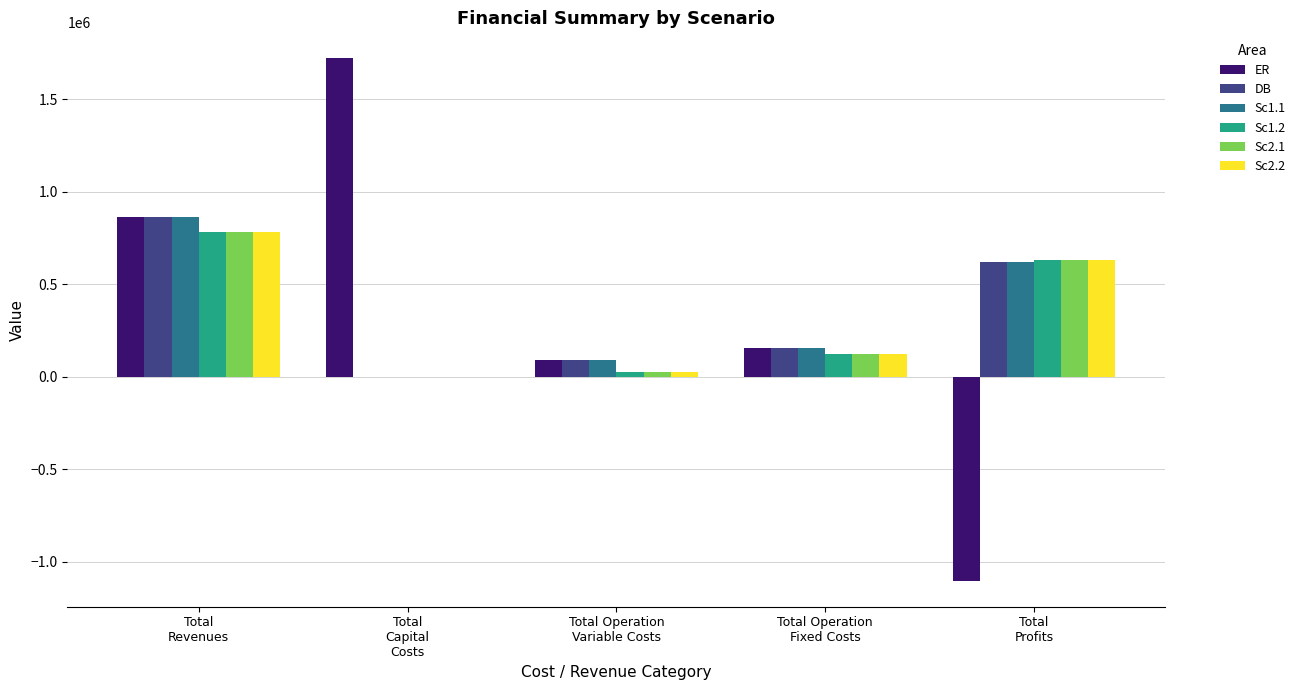

True or false: Sc2.2 has a value of 377116.1 at Total
Capital
Costs.

False